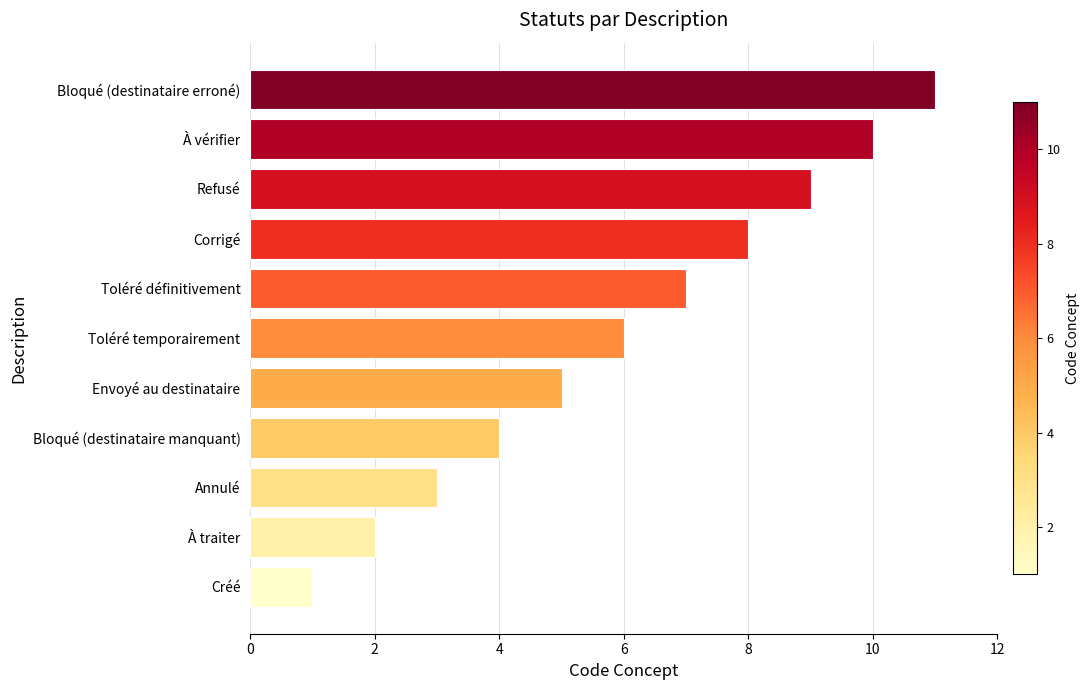

Which has a higher value, Bloqué (destinataire erroné) or Envoyé au destinataire?

Bloqué (destinataire erroné)